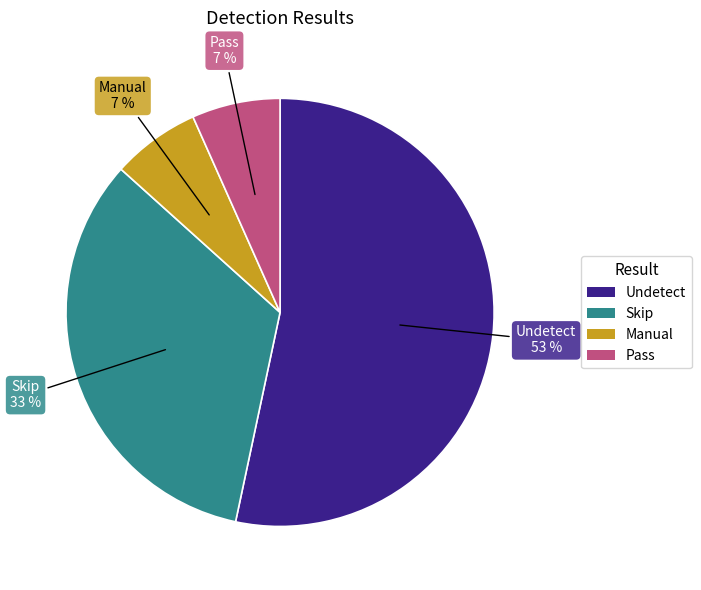

To the nearest percent, what portion does Manual represent?

7%